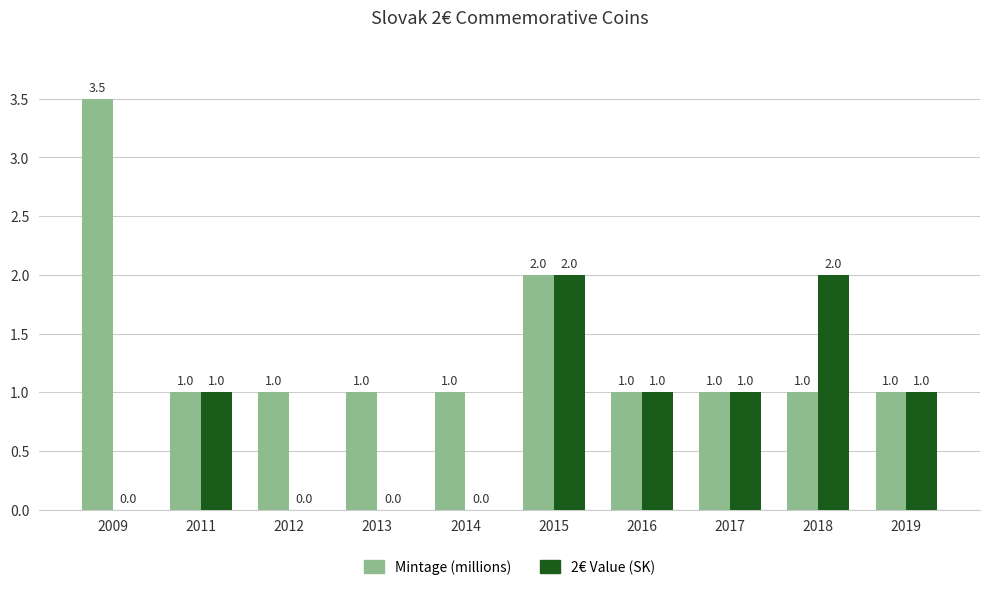

At which category is the sum across all series the highest?

2015